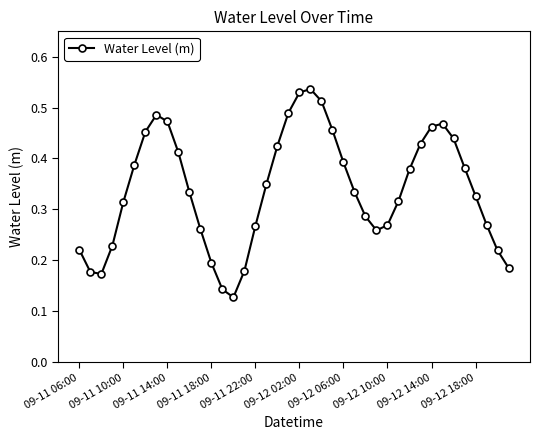

Count the values in the range 0 to 1.

40